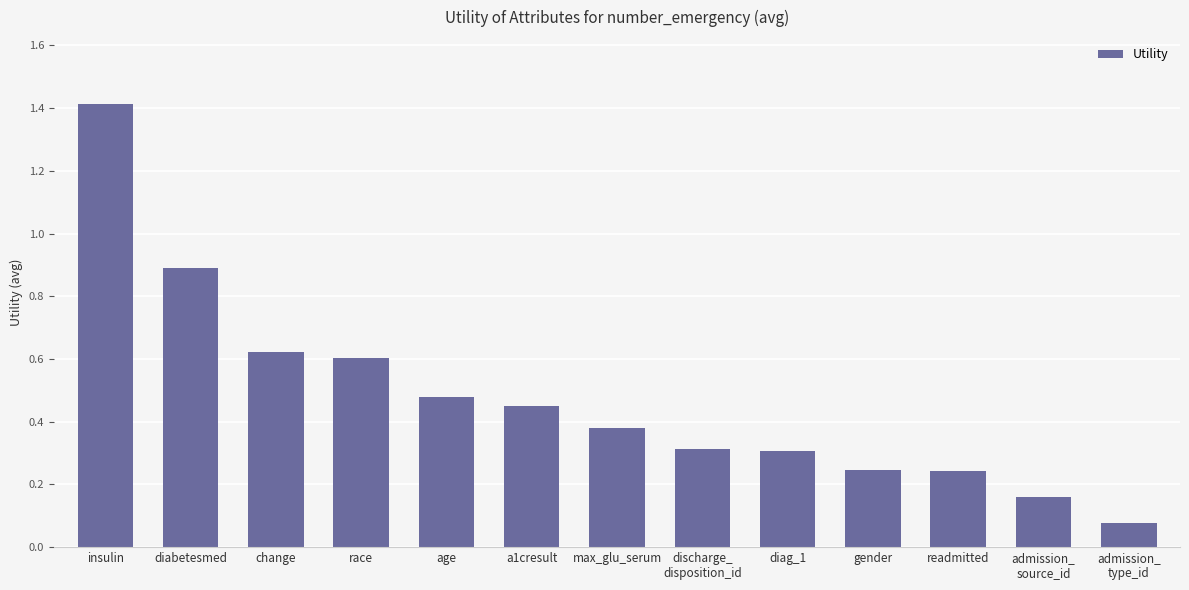

True or false: the data shows 2.2 at insulin.

False